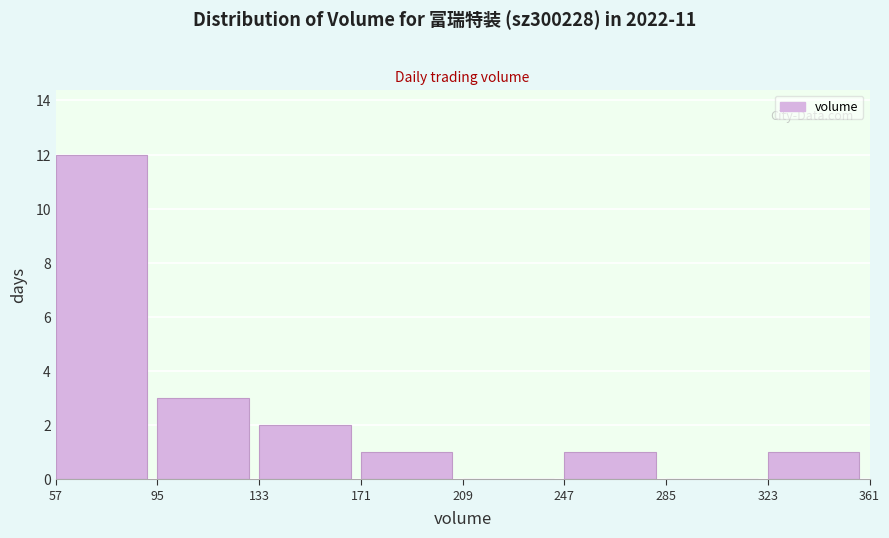

Reading left to right, extract all data points from this chart.

57=12	95=3	133=2	171=1	209=0	247=1	285=0	323=1